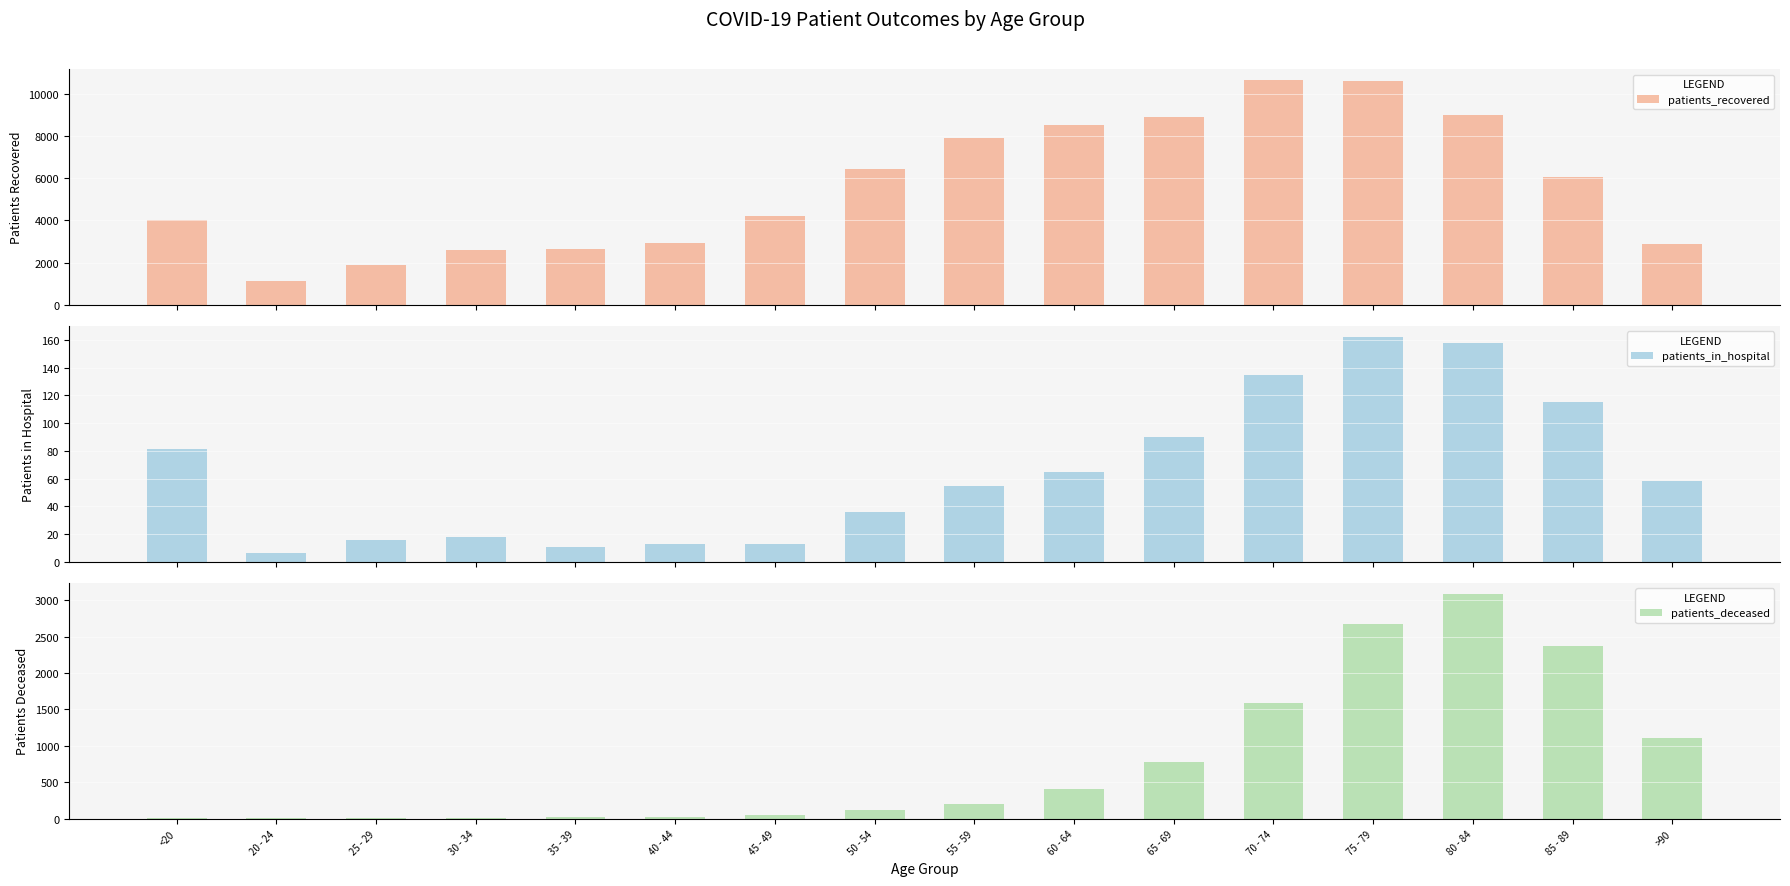

Is the value of patients_deceased at 80 - 84 greater than the value of patients_recovered at 40 - 44?

Yes